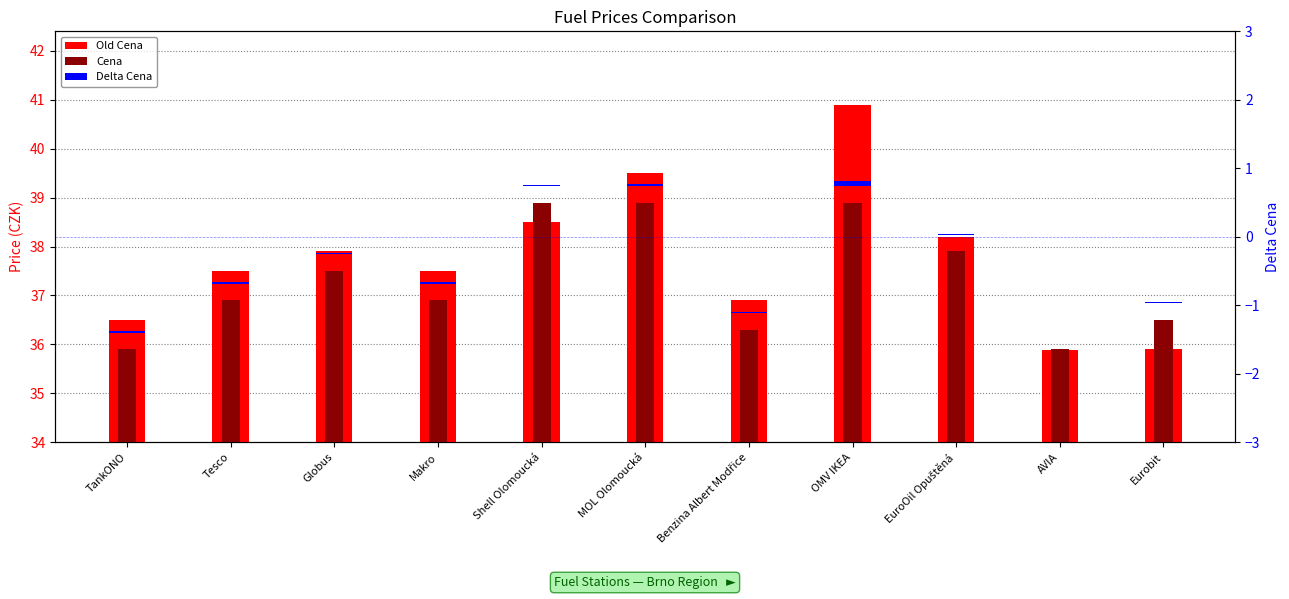

What is the difference between the second highest and minimum values in the Old Cena series?

3.6